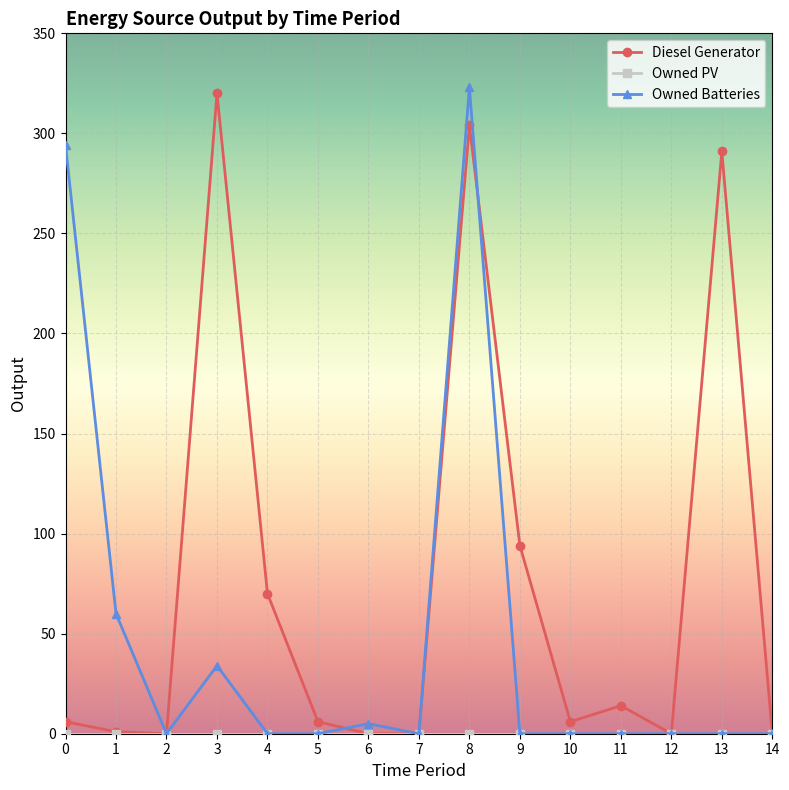

What is the difference between the Diesel Generator values at 6 and 13?

291